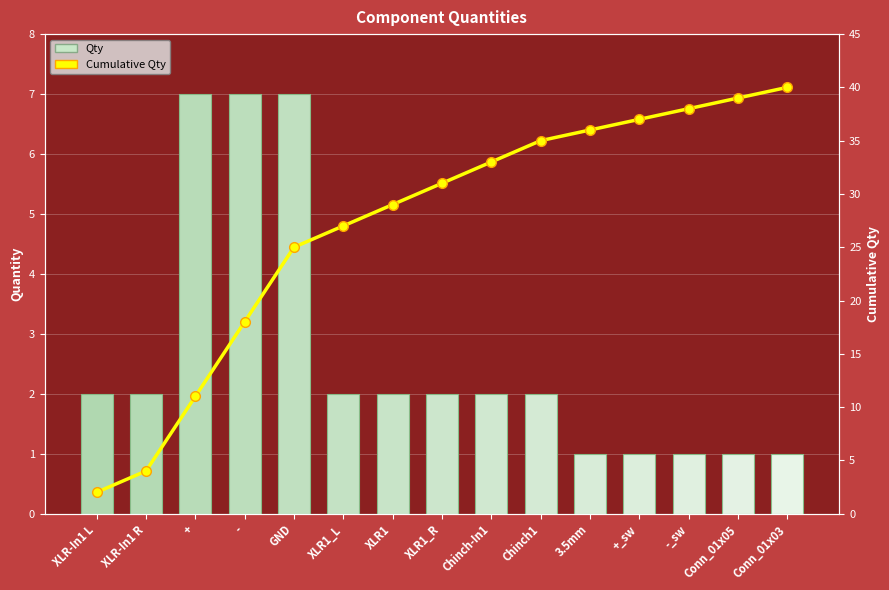

Does the chart contain any negative values?

No